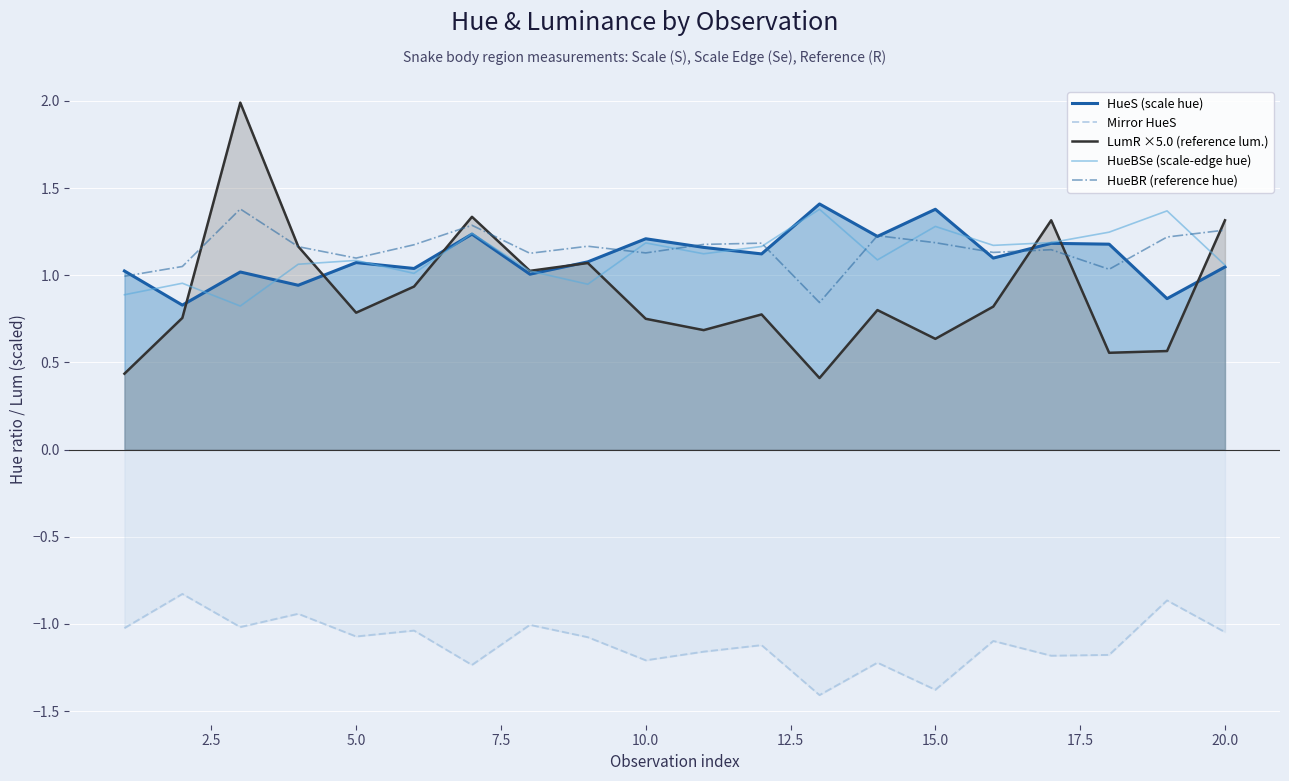

The value of LumR ×5.0 (reference lum.) at 20.0 is 1.3. True or false?

True